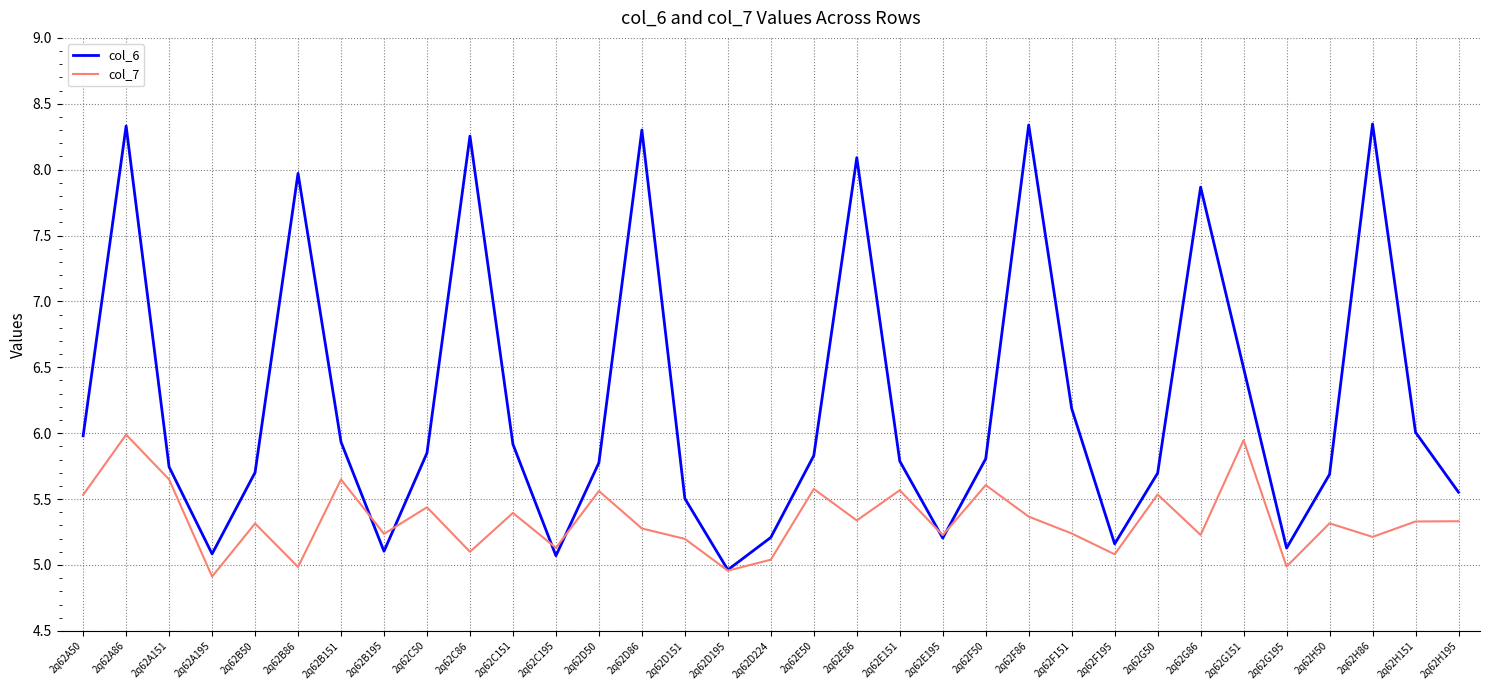

How many series are shown in this chart?

2